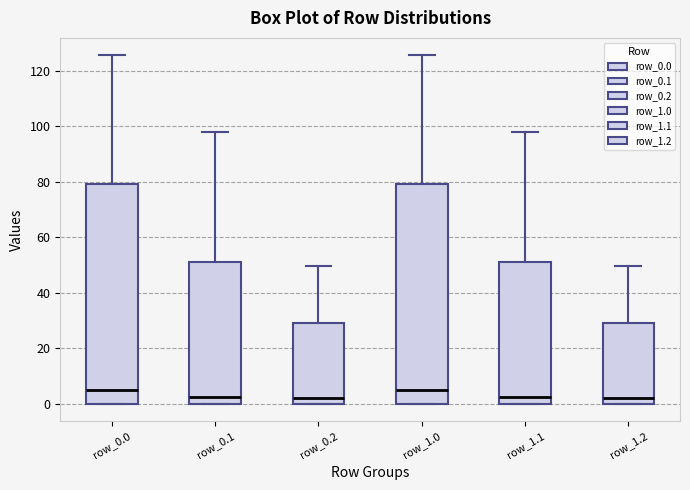

Where does the upper whisker of the box for row_1.0 end on the y-axis? The values are not printed on the chart, so give them approximately, as read against the axis.

126